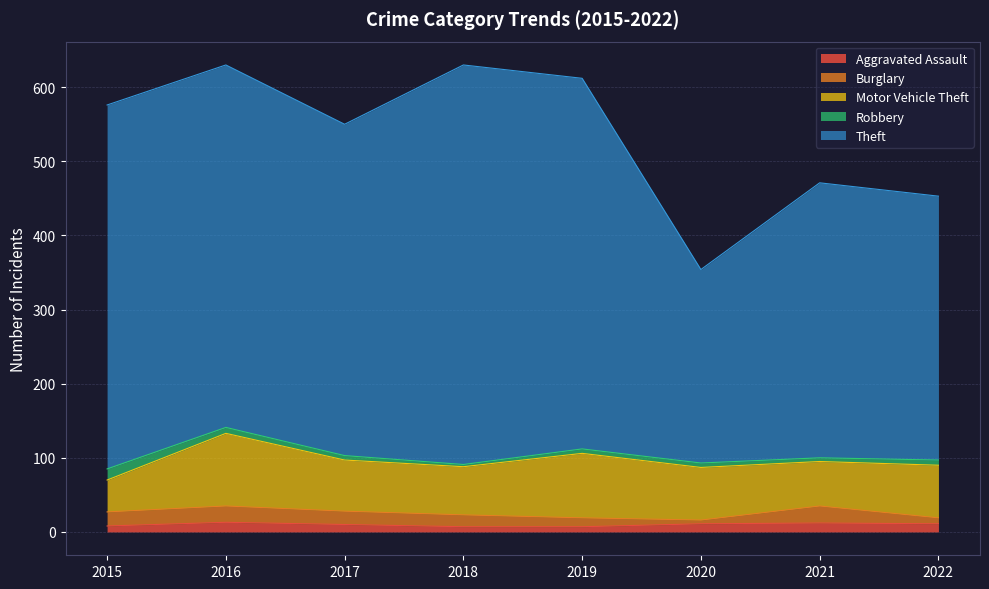

How many lines are shown in the chart?

5